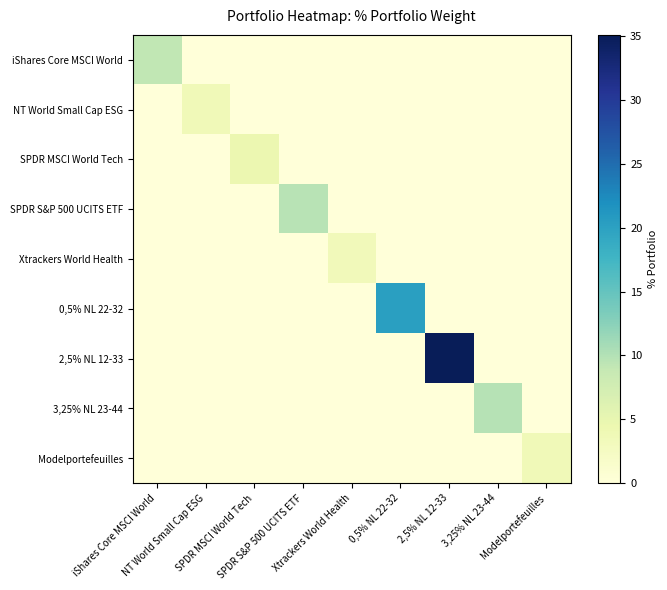

Which series has the largest range (max minus min)?

2,5% NL 12-33